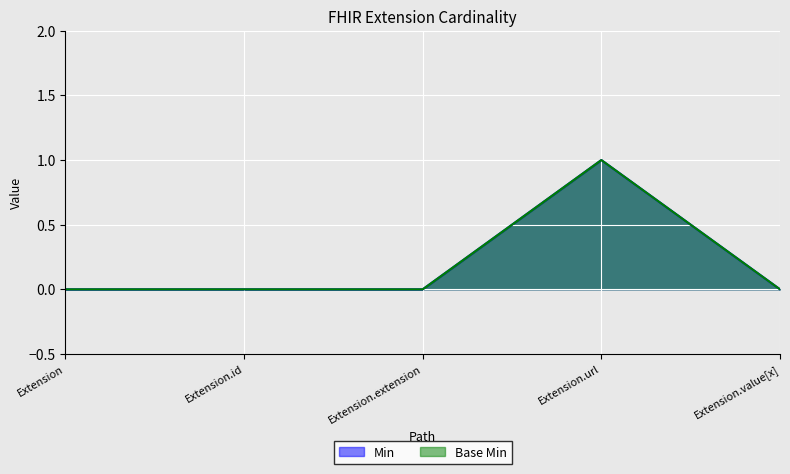

The Min series shows 1 at Extension.id. True or false?

False